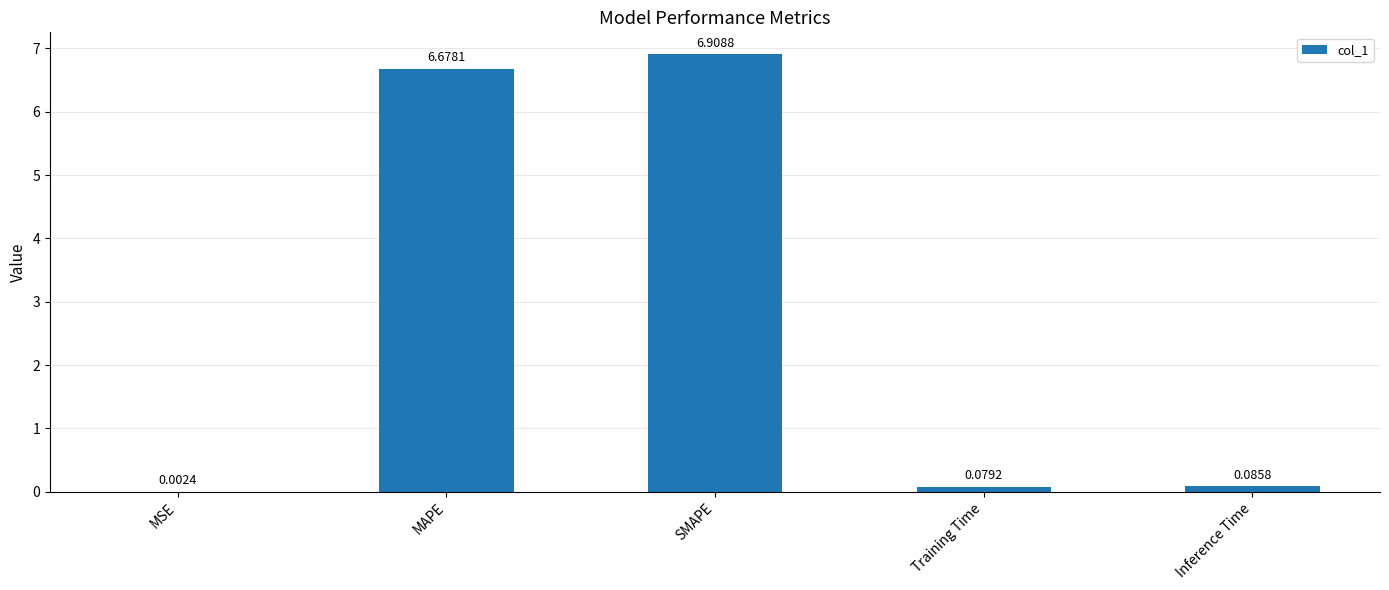

What is the change in value from MSE to Training Time?

+0.1